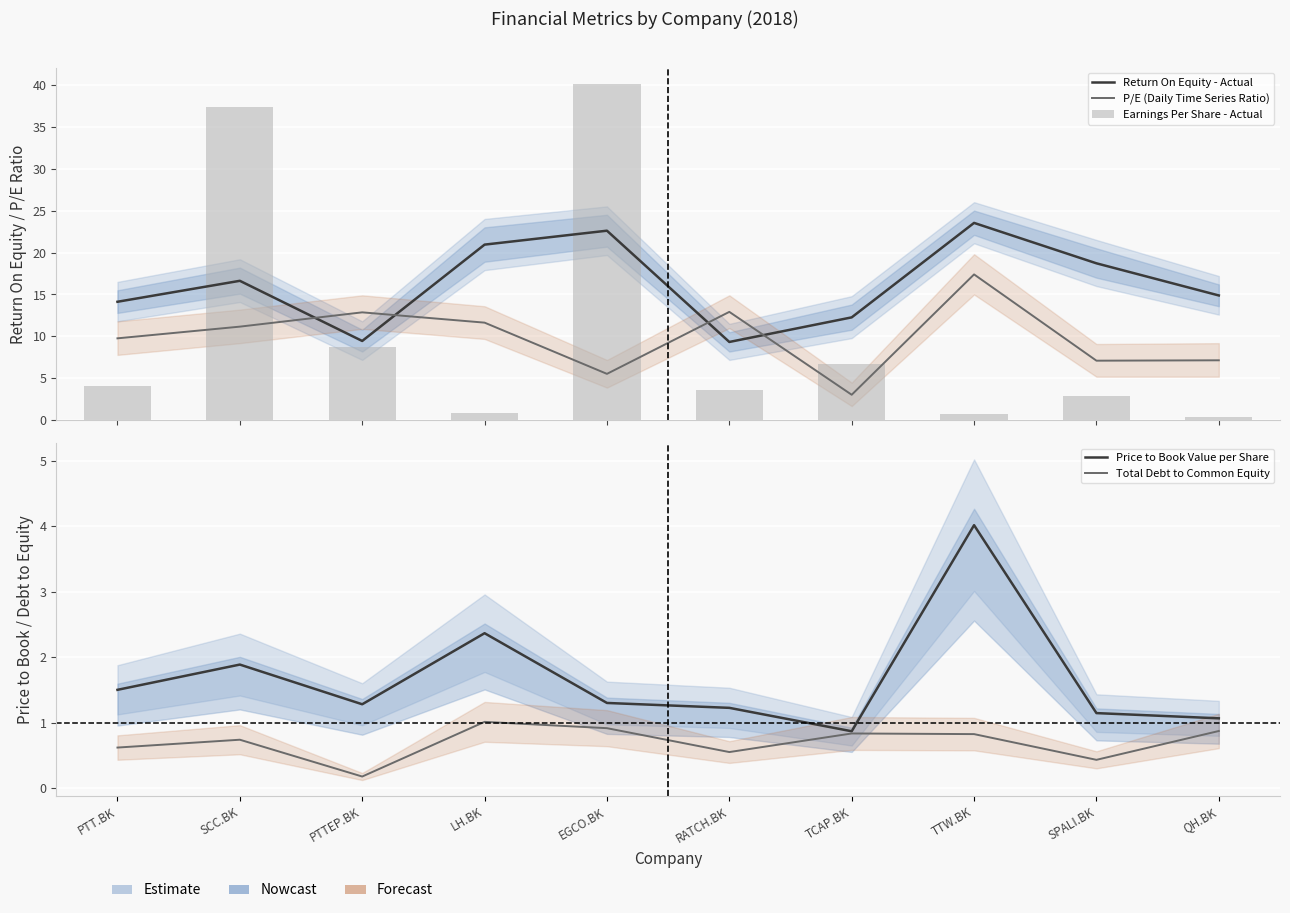

What is the label of the 1st bar from the right?

QH.BK